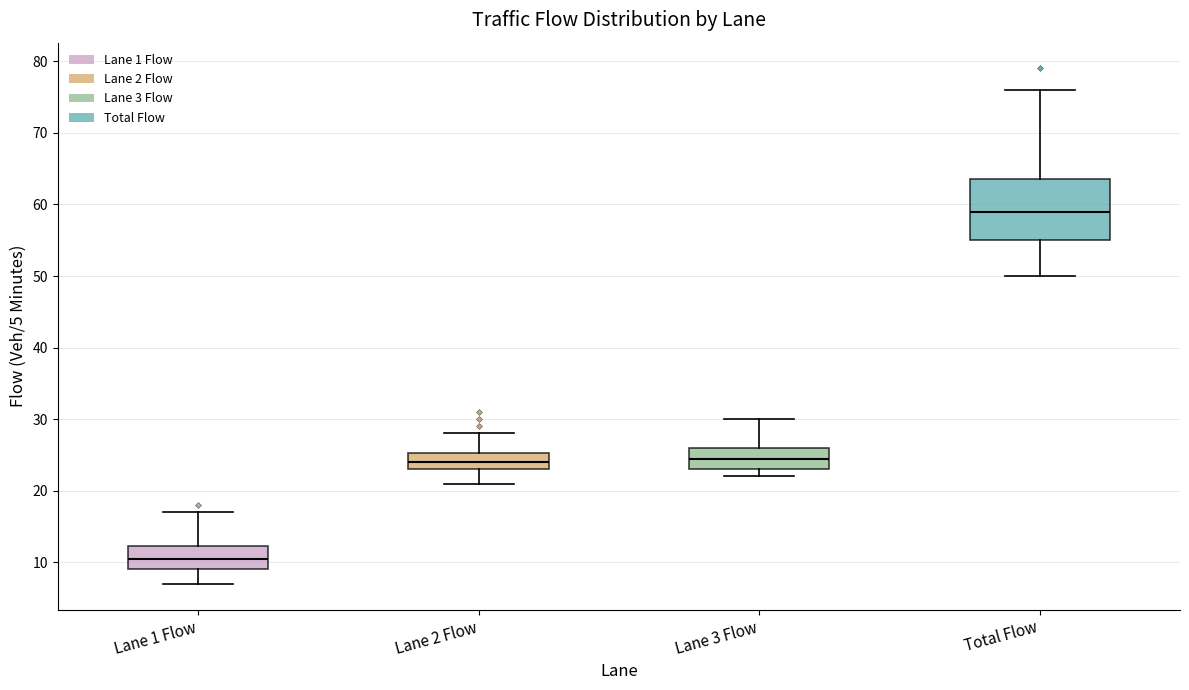

Reading left to right, read every box against the y-axis: the position of its median line, the range the box covers, and the ends of its whiskers. The values are not printed on the chart, so give them approximately, as read against the axis.

Lane 1 Flow: median 11, box 9 to 12, whiskers 7 to 17
Lane 2 Flow: median 24, box 23 to 25, whiskers 21 to 28
Lane 3 Flow: median 25, box 23 to 26, whiskers 22 to 30
Total Flow: median 59, box 55 to 64, whiskers 50 to 76